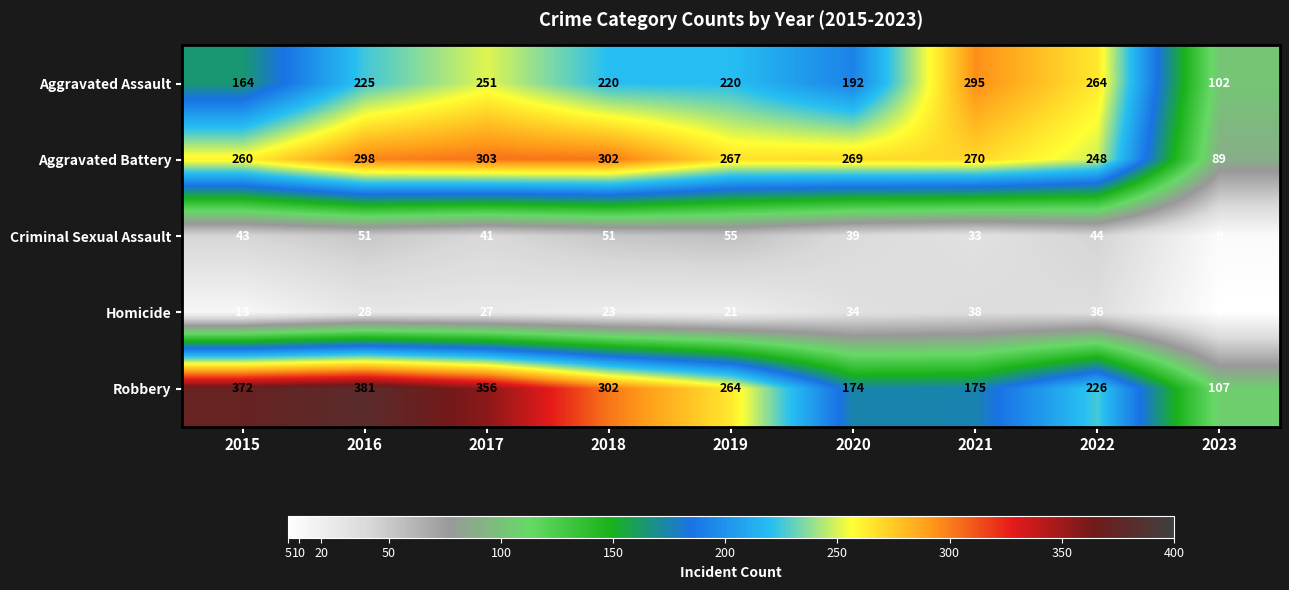

What is the difference between the maximum and minimum values in the Aggravated Battery series?

214